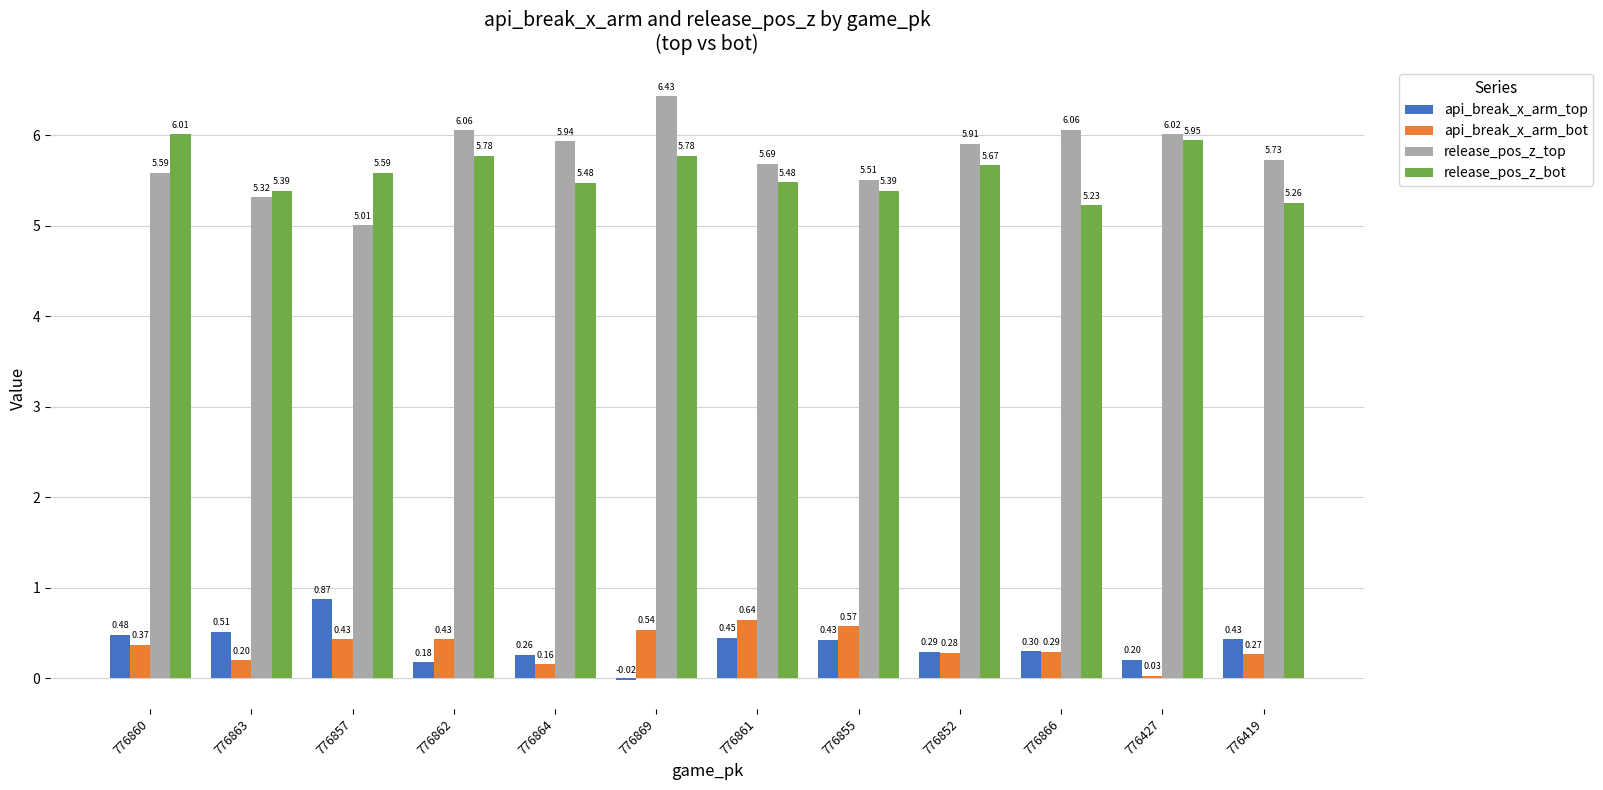

Between 776857 and 776866, which series saw the biggest shift?

release_pos_z_top